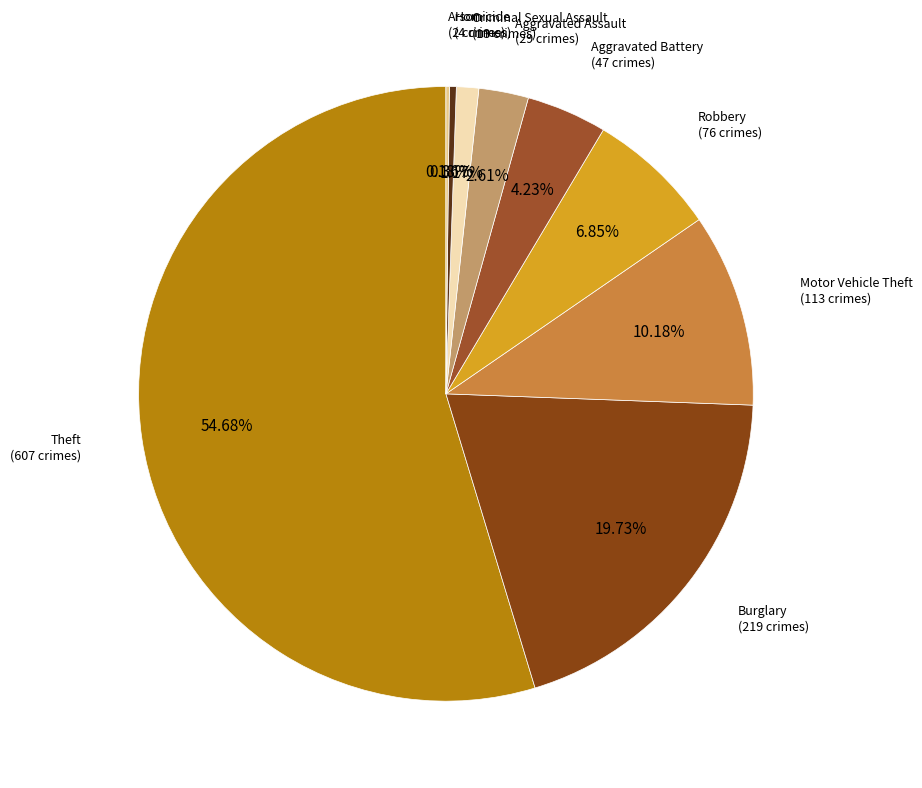

What is the smallest slice in the pie chart?

Arson